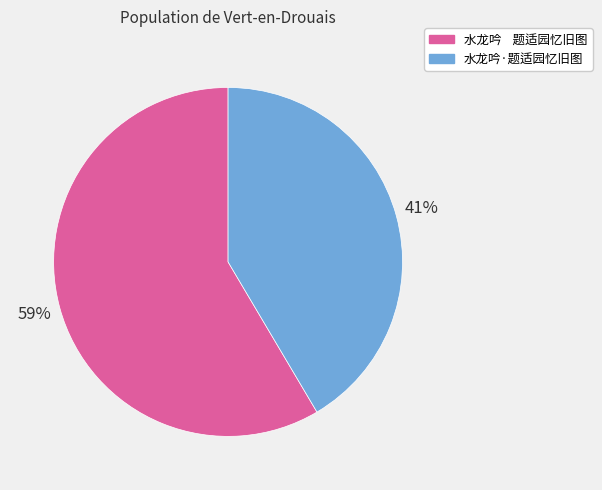

Does any single category account for the majority?

Yes